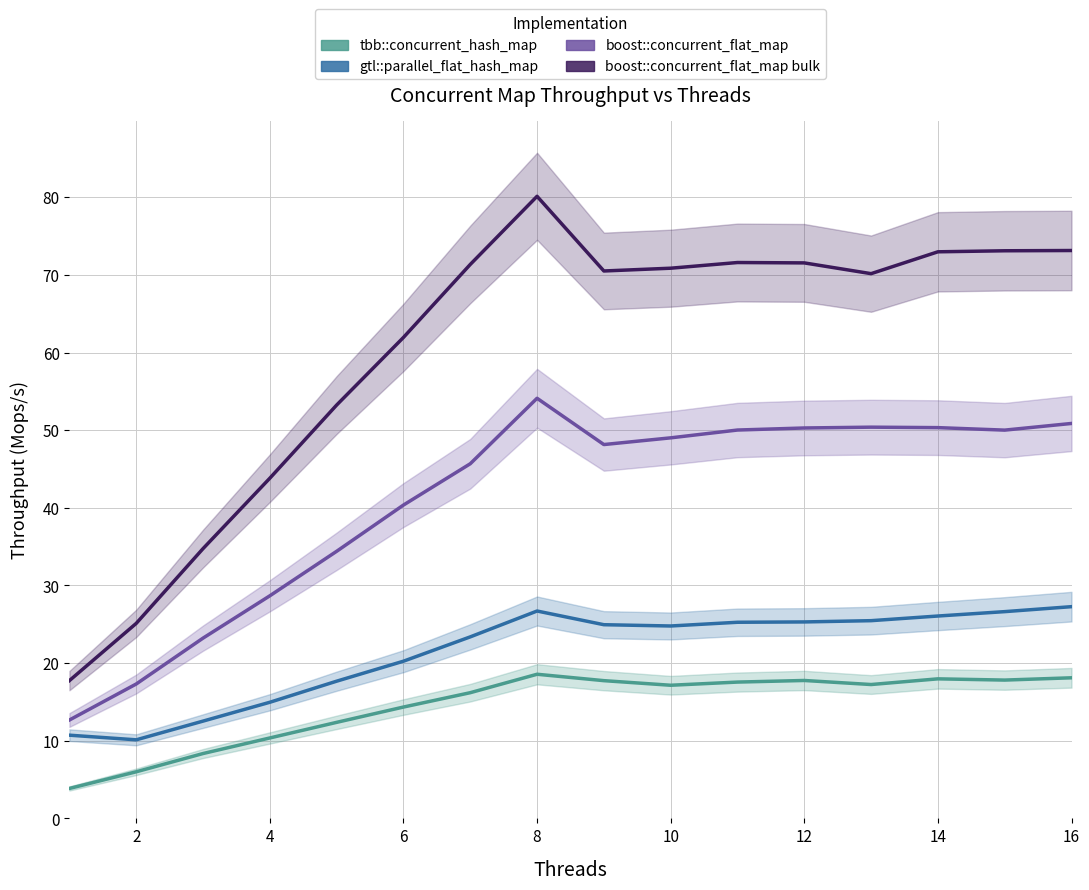

Is it true that boost::concurrent_flat_map equals 22.9 at 12?

False